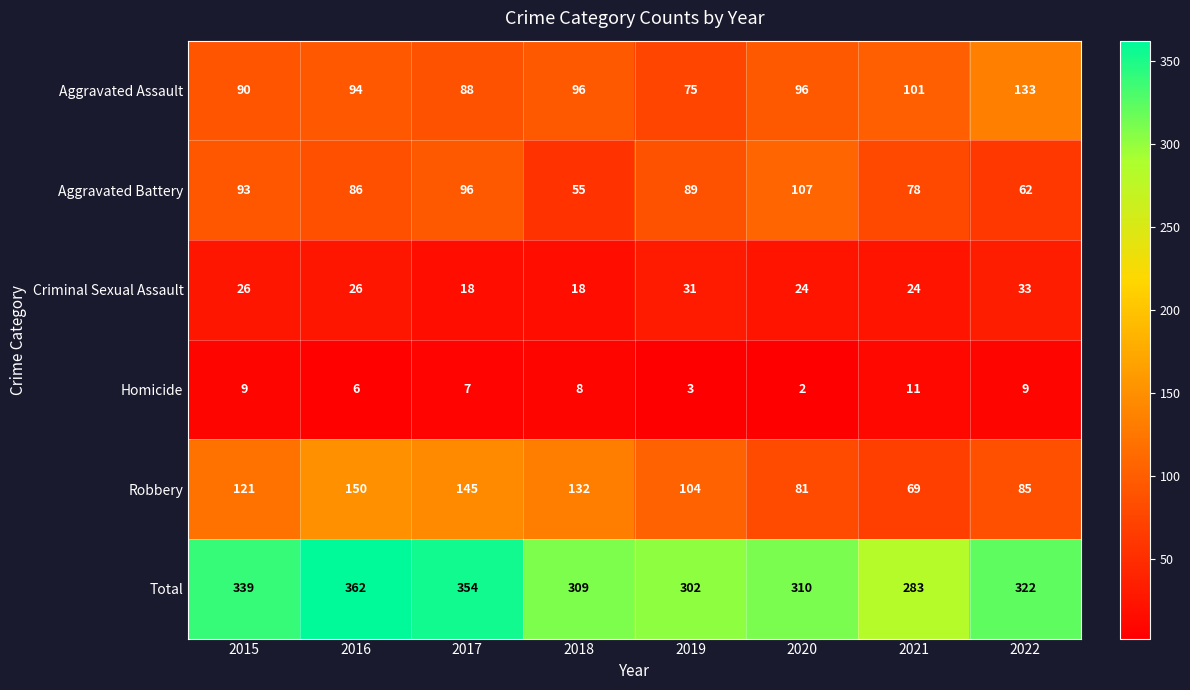

What is the total value across all series at 2019?

604